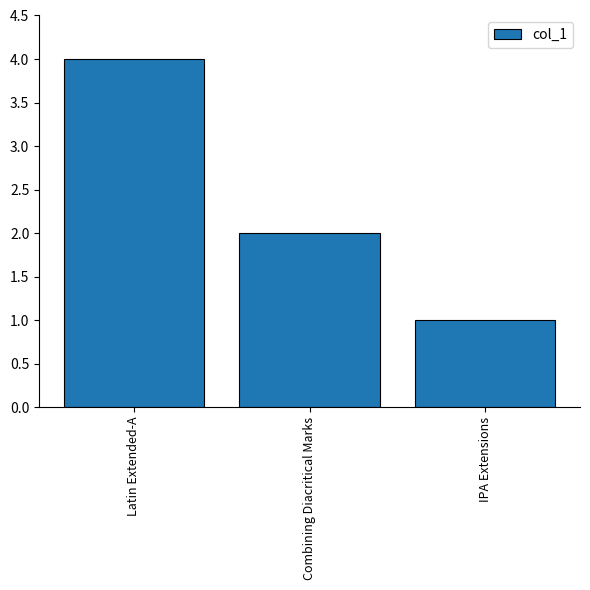

What is the change in value from Latin Extended-A to Combining Diacritical Marks?

-2